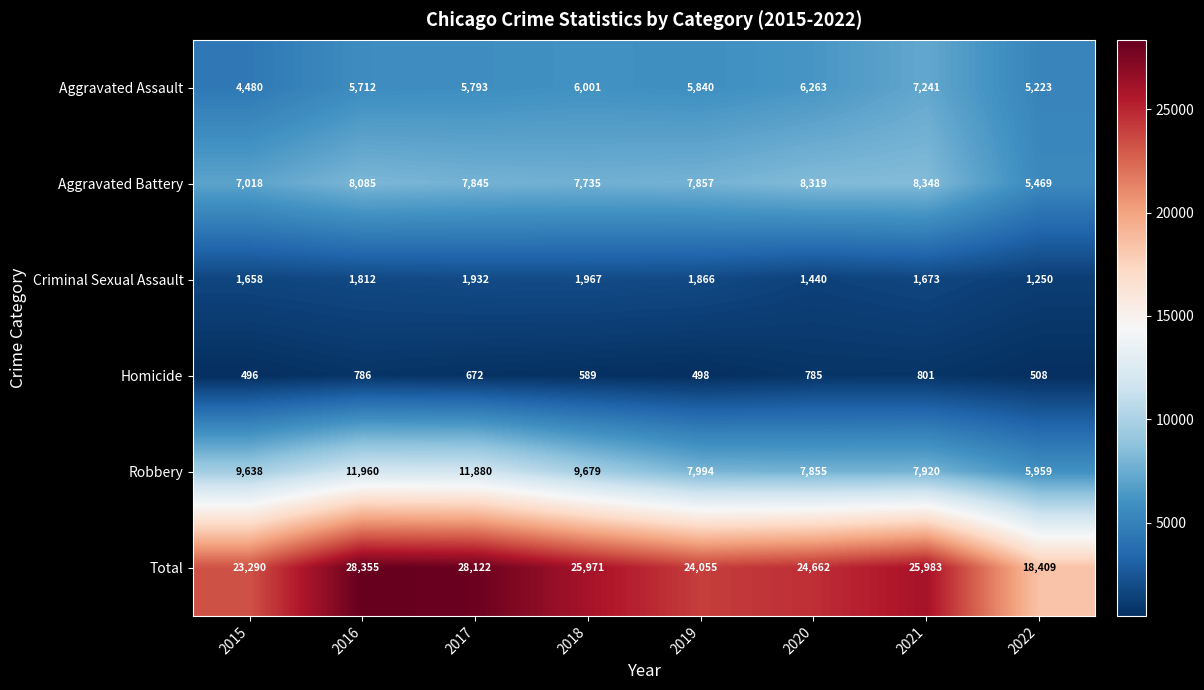

How many data points does each series have?

8